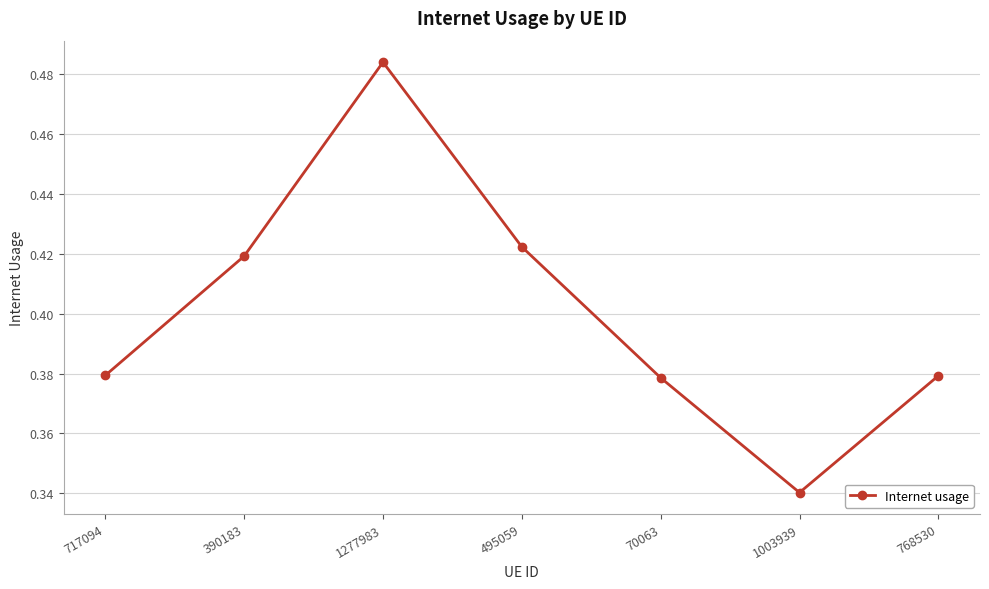

Which category has the lowest value across all series?

1003939